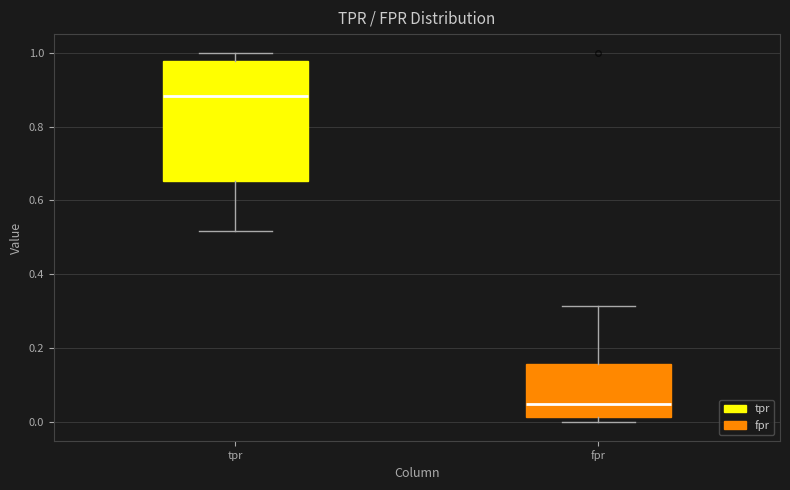

Reading left to right, transcribe this box plot: for each box, give where its median line is, the range the box spans, and where its two whiskers end, as read against the y-axis. The values are not printed on the chart, so give them approximately, as read against the axis.

tpr: median 0.88, box 0.66 to 0.98, whiskers 0.52 to 1.00
fpr: median 0.06, box 0.02 to 0.16, whiskers 0.00 to 0.32